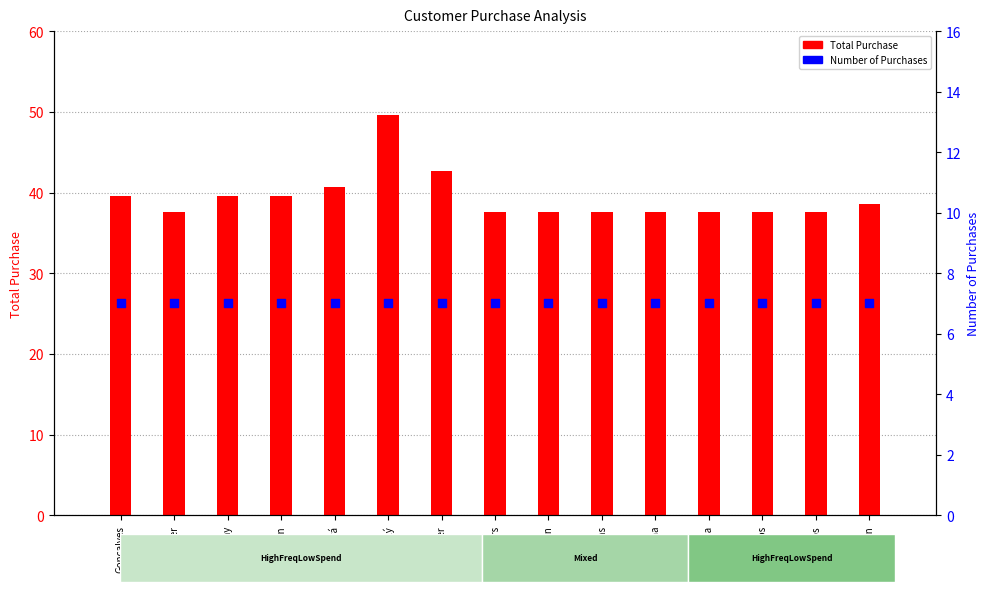

At how many categories does at least one series exceed 10?

15